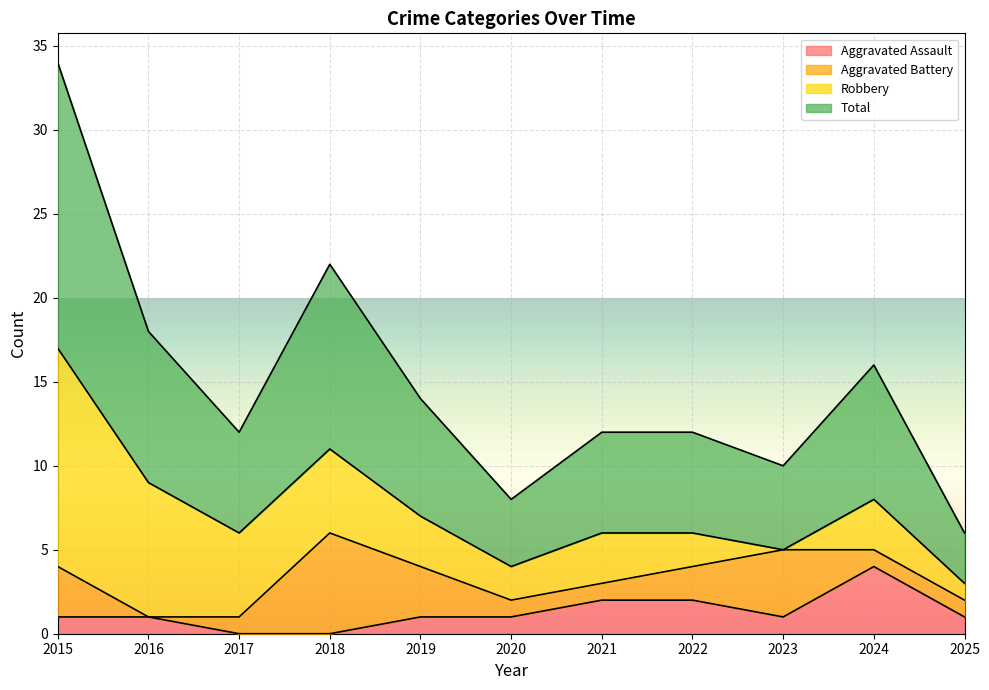

Which category has the highest value in the Aggravated Assault series?

2024